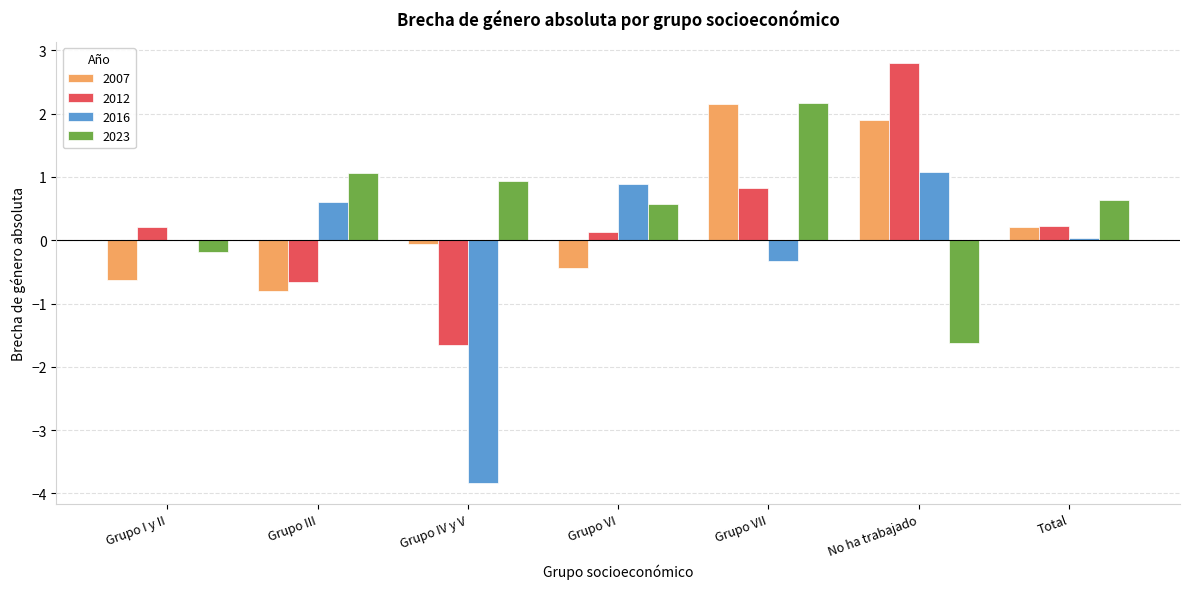

How many groups of bars are there?

7